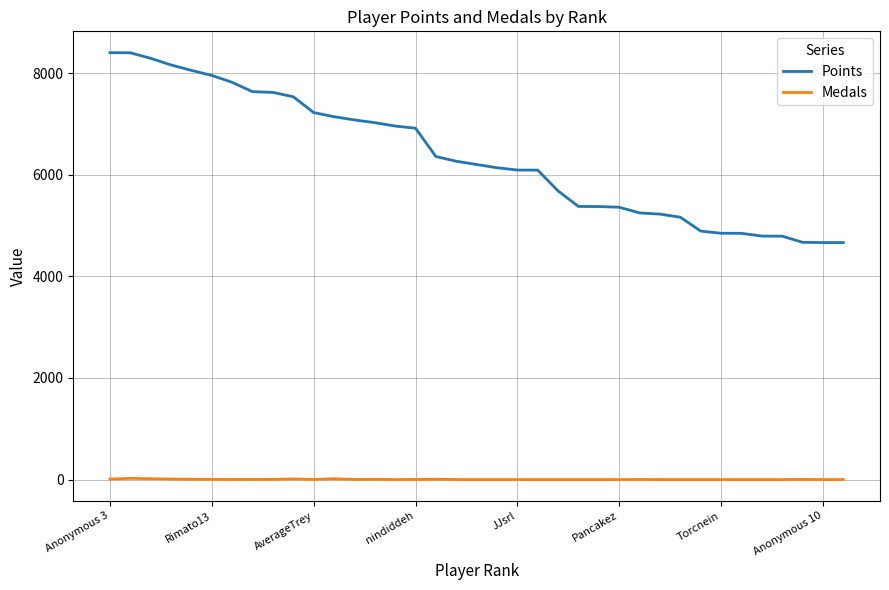

Does the chart display data point markers on the line(s)?

No